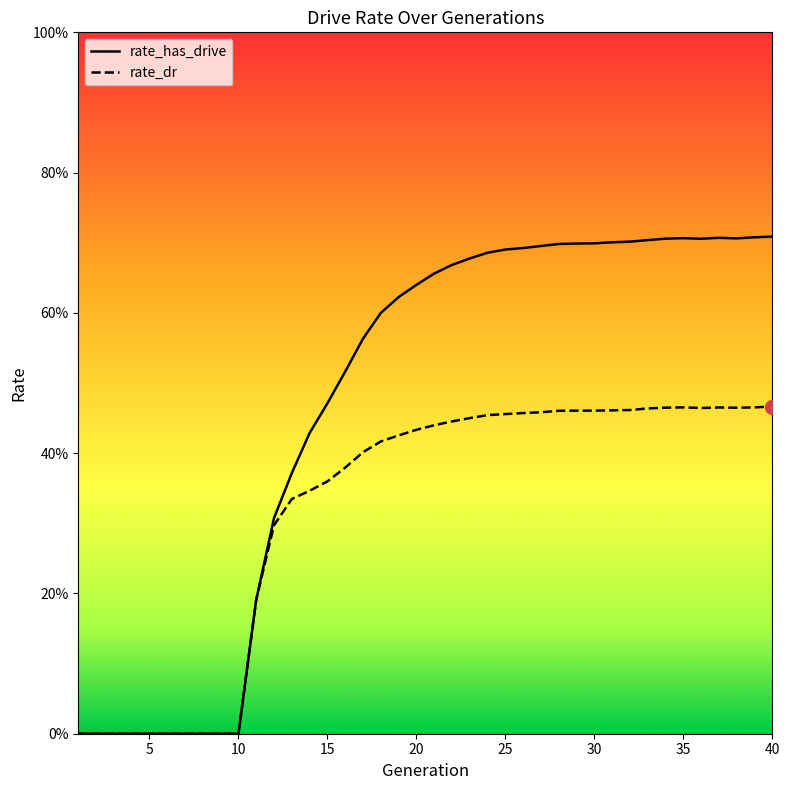

What are all the series names shown in the legend?

rate_dr, rate_has_drive